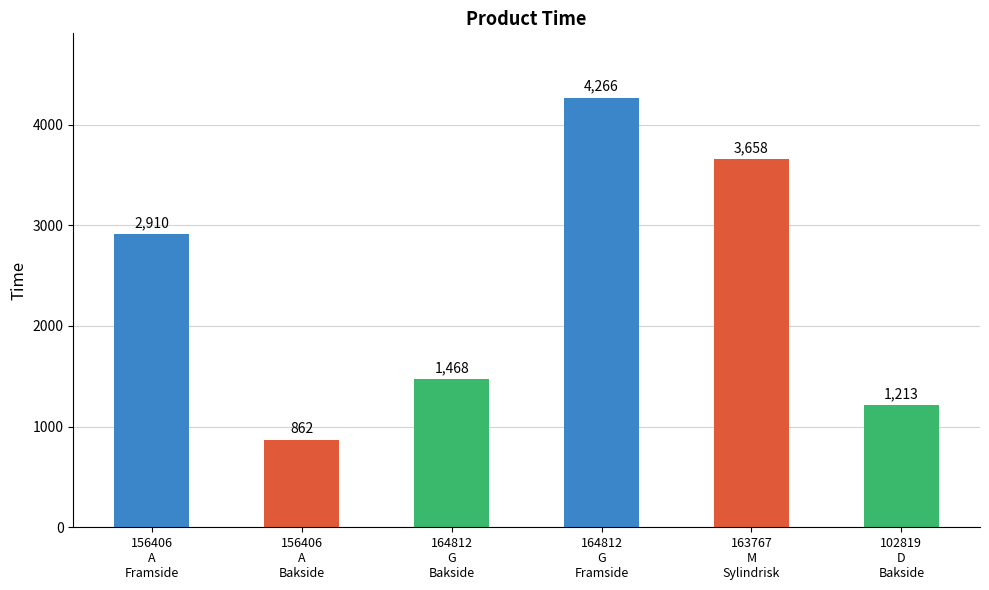

Which label corresponds to the smallest value in the chart?

156406
A
Bakside